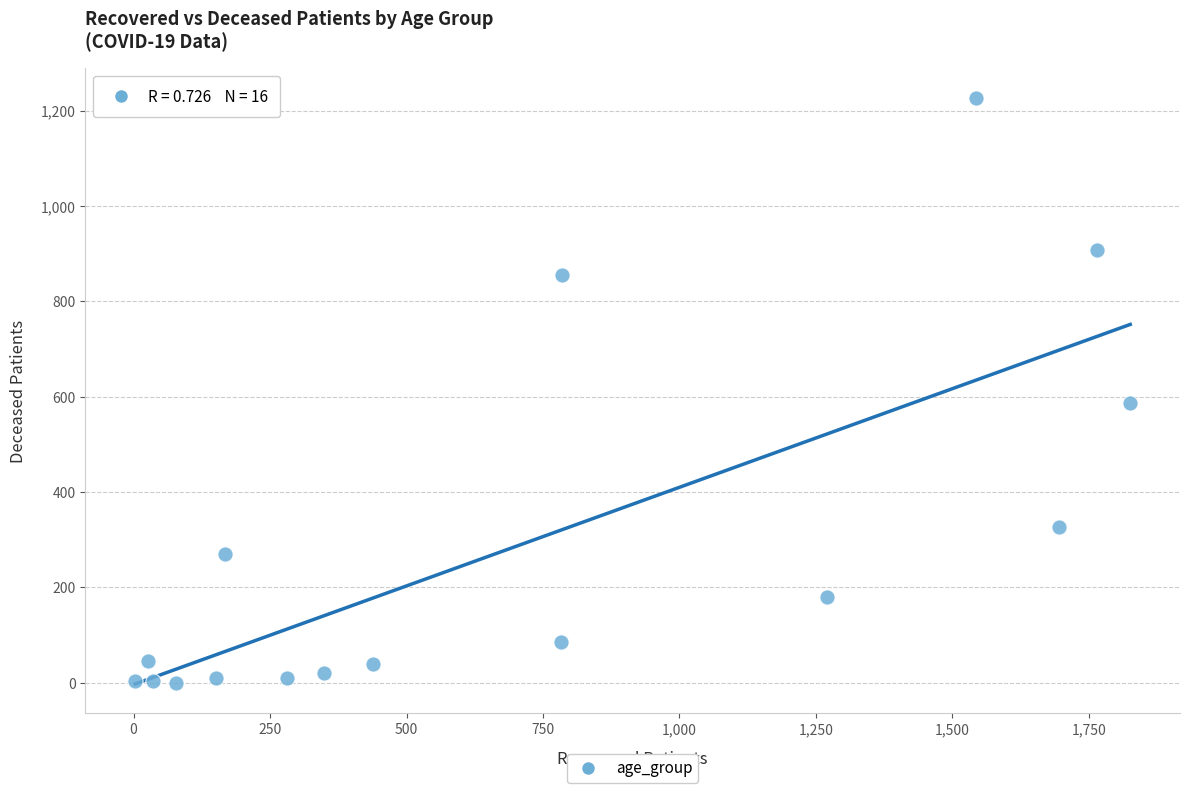

What is the range of X values (max minus min)?

1823